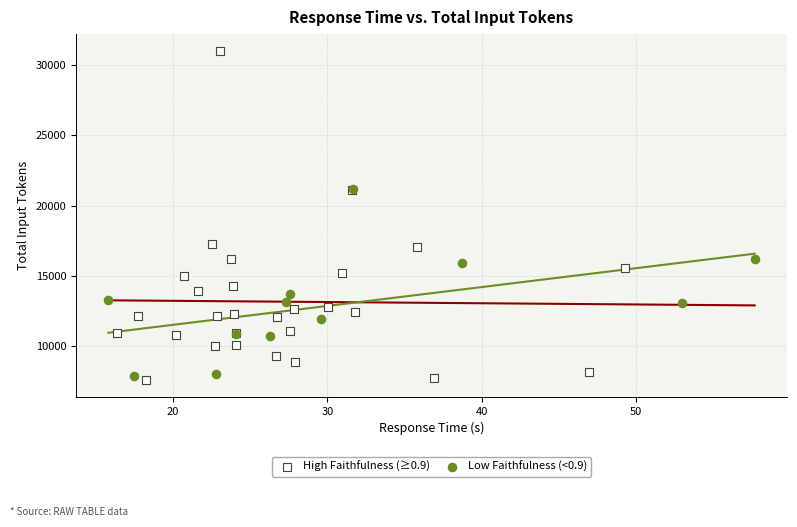

Which series reaches the maximum Y coordinate?

High Faithfulness (≥0.9)